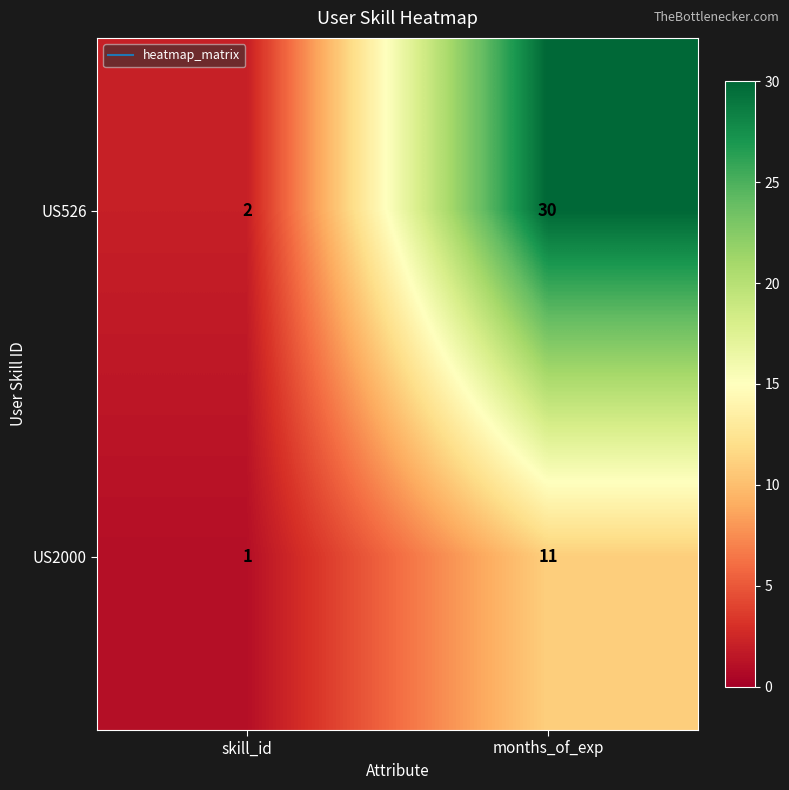

List the series in order of their peak value, highest first.

US526, US2000